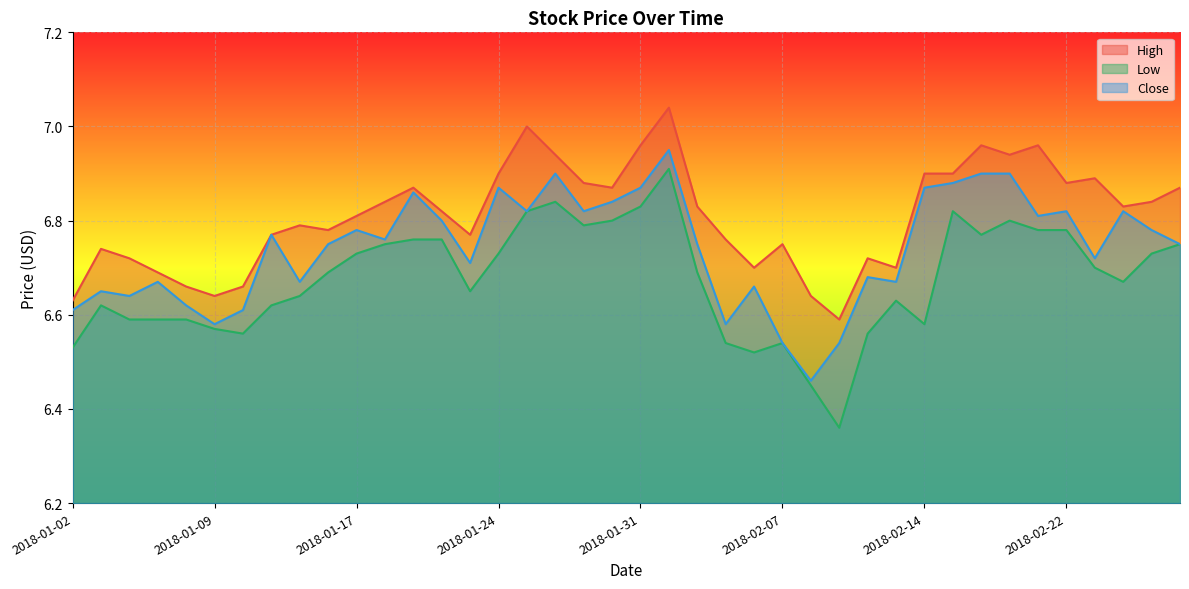

What are all the series names shown in the legend?

High, Low, Close